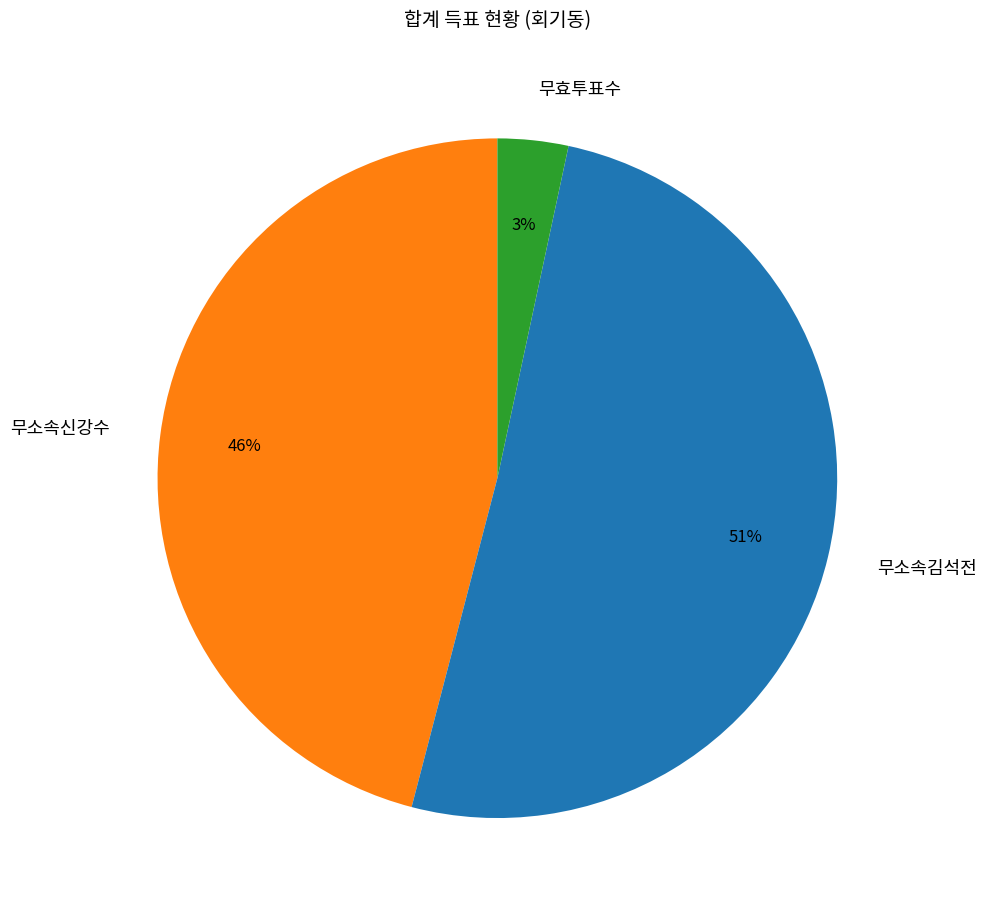

The 무효투표수 slice represents 3% of the pie. True or false?

True